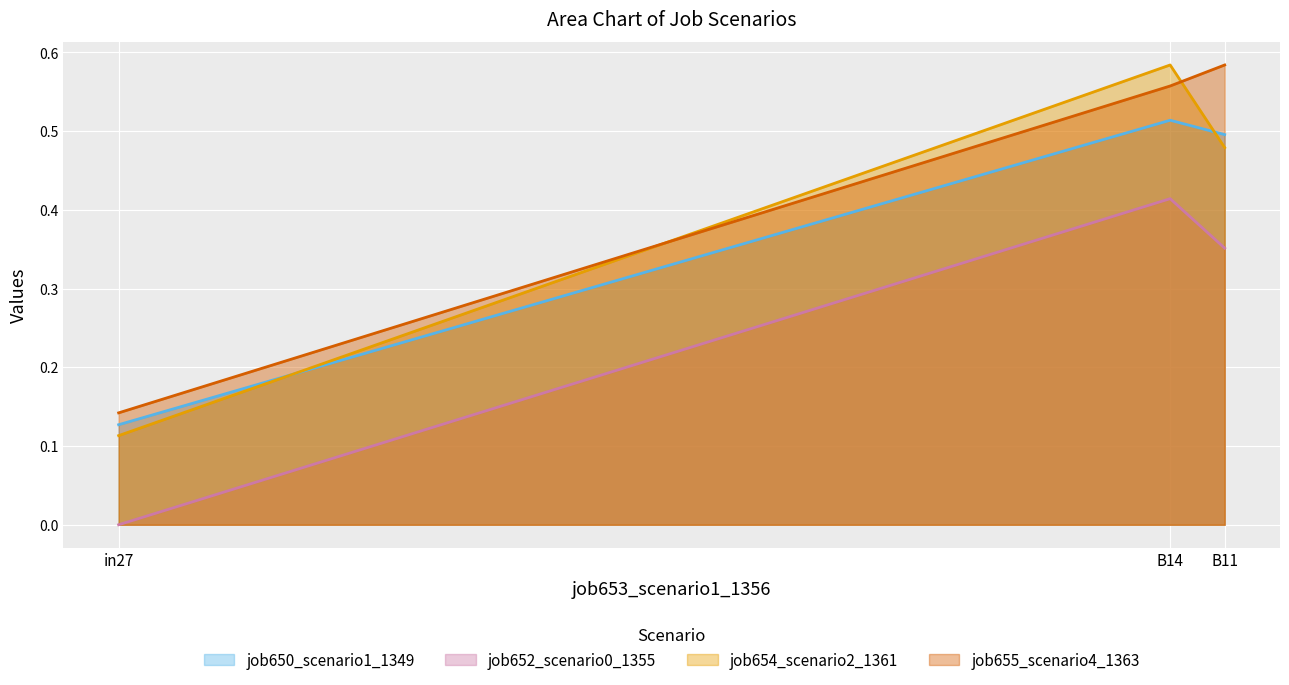

What is the difference between the maximum and minimum values in the job650_scenario1_1349 series?

0.4